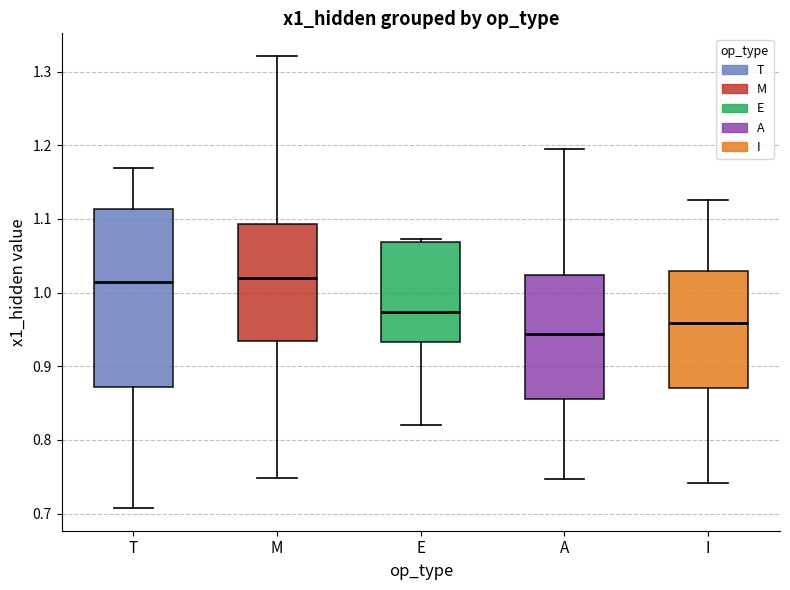

Comparing the boxes themselves (not the whiskers), which one is the tallest?

T